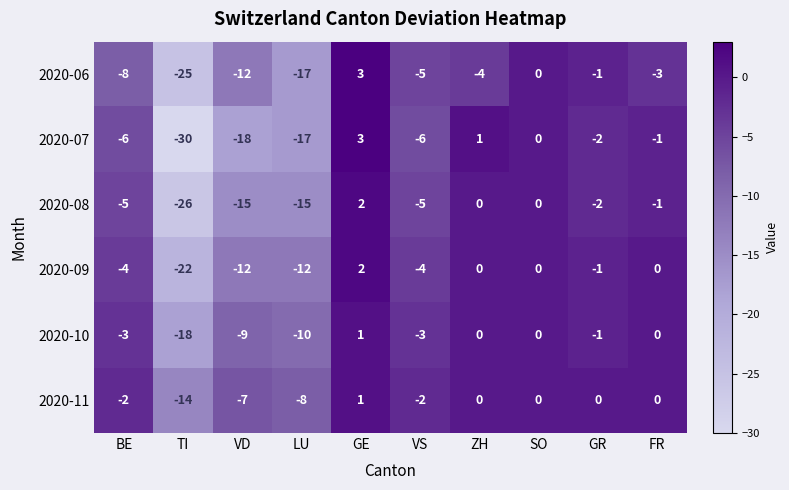

What is the average value of the 2020-08 series?

-7